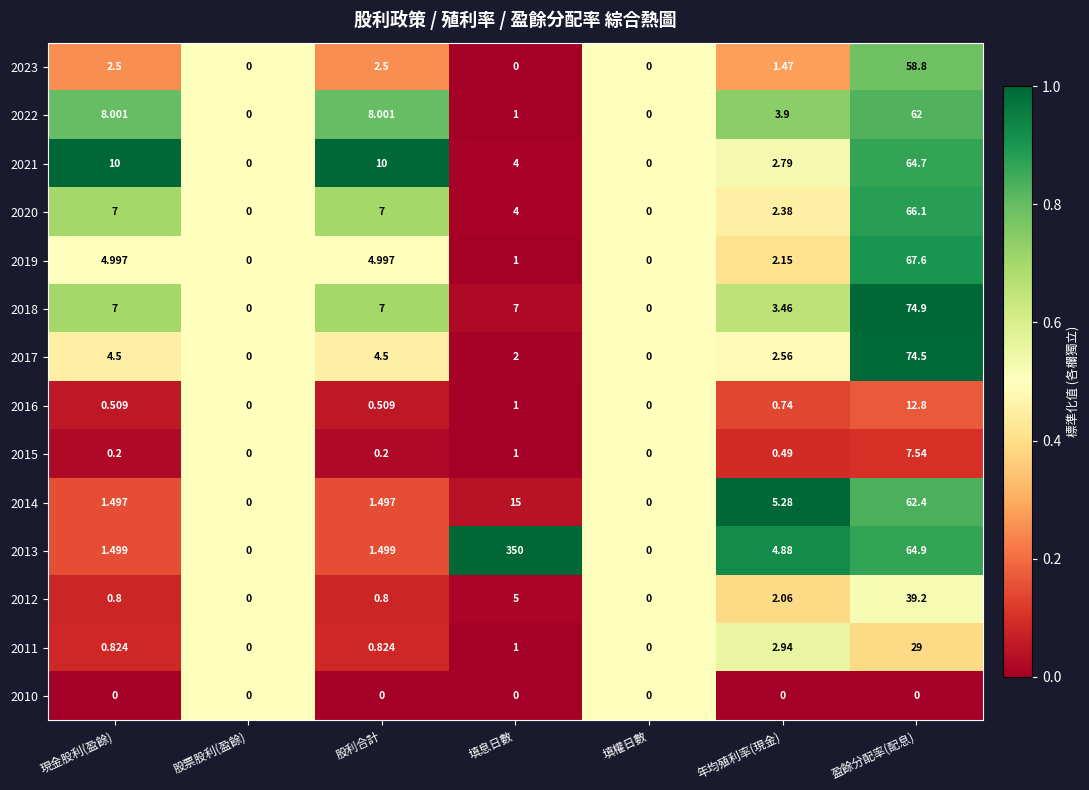

Which series has the largest range (max minus min)?

2013